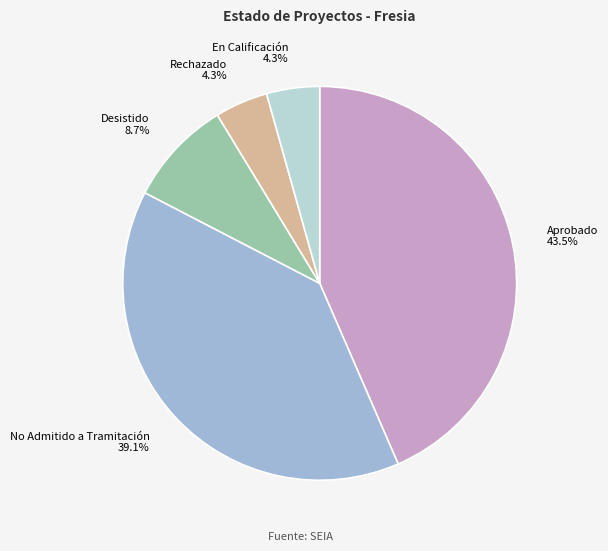

Does Desistido account for over 50% of the chart?

No